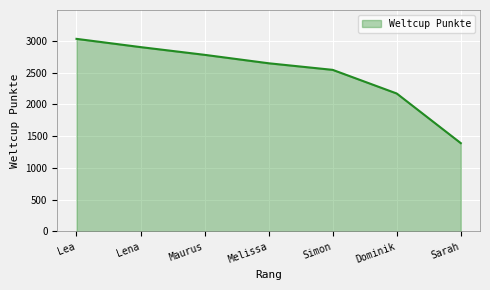

How many series are shown in this chart?

1